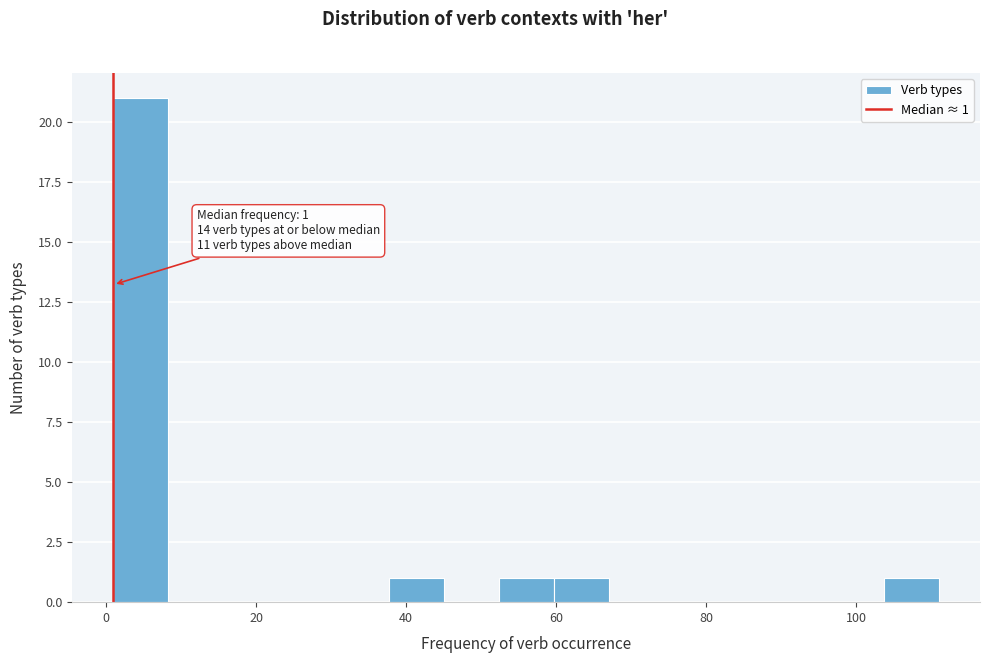

Read against the x-axis, roughly where is the centre of the tallest bar?

4